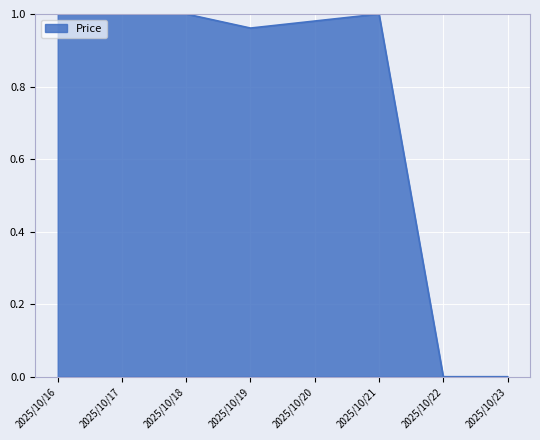

The chart shows a value of -0.5 at 2025/10/23. True or false?

False